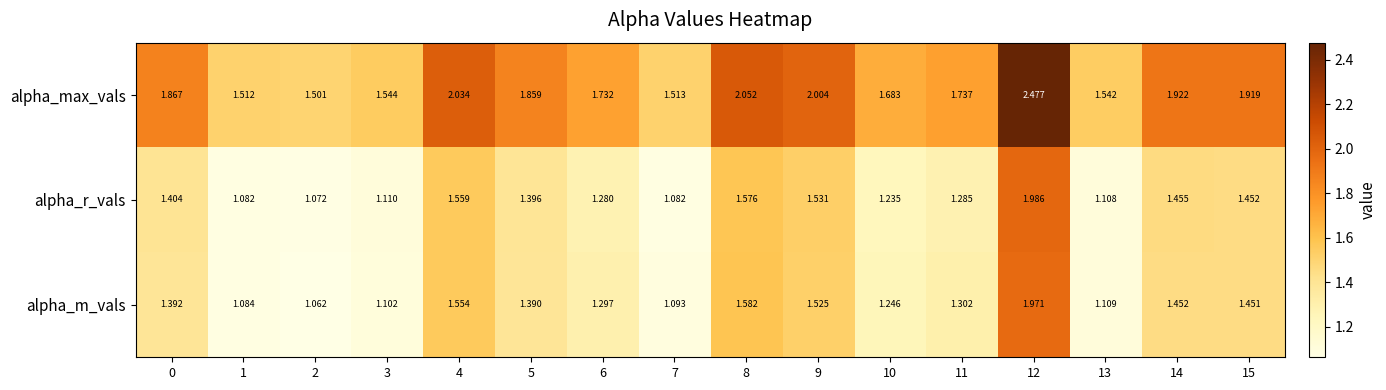

Which series has the largest range (max minus min)?

alpha_max_vals